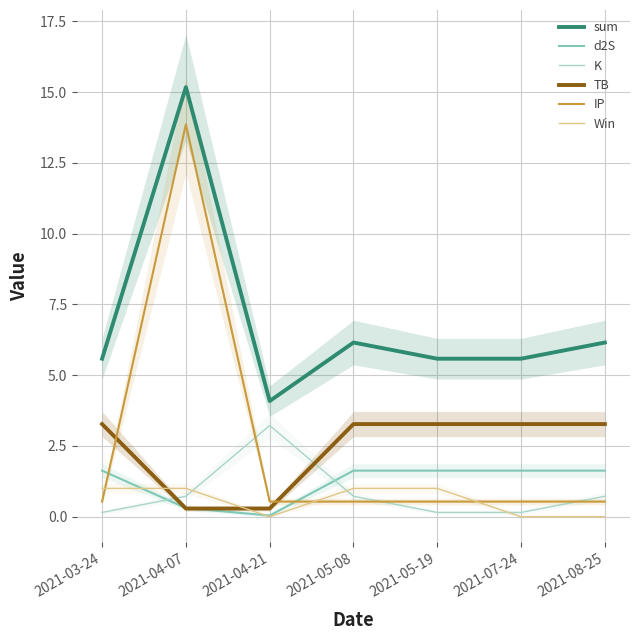

True or false: d2S has more than 1 interior local peaks.

False